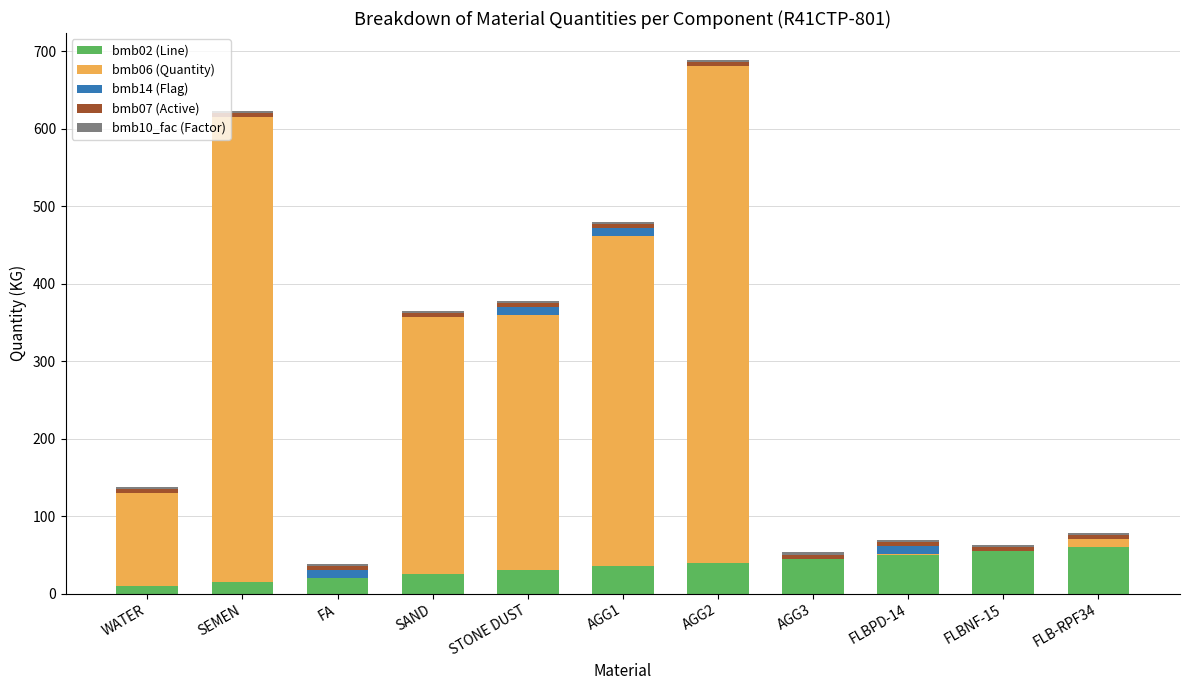

True or false: bmb02 (Line) has a value of 19.9 at FLBNF-15.

False